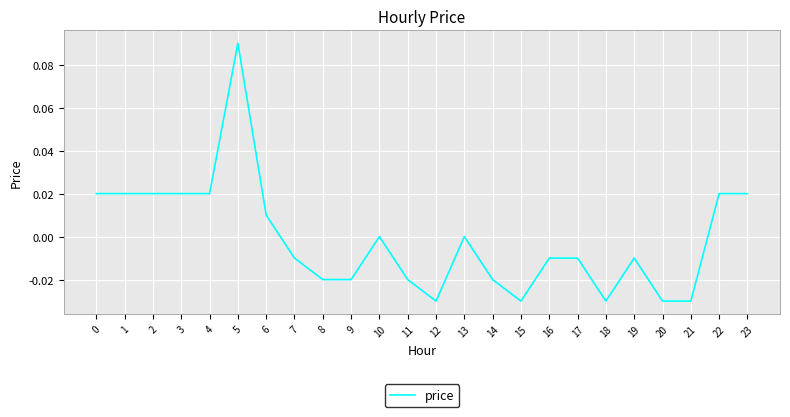

Which label corresponds to the largest value in the chart?

5